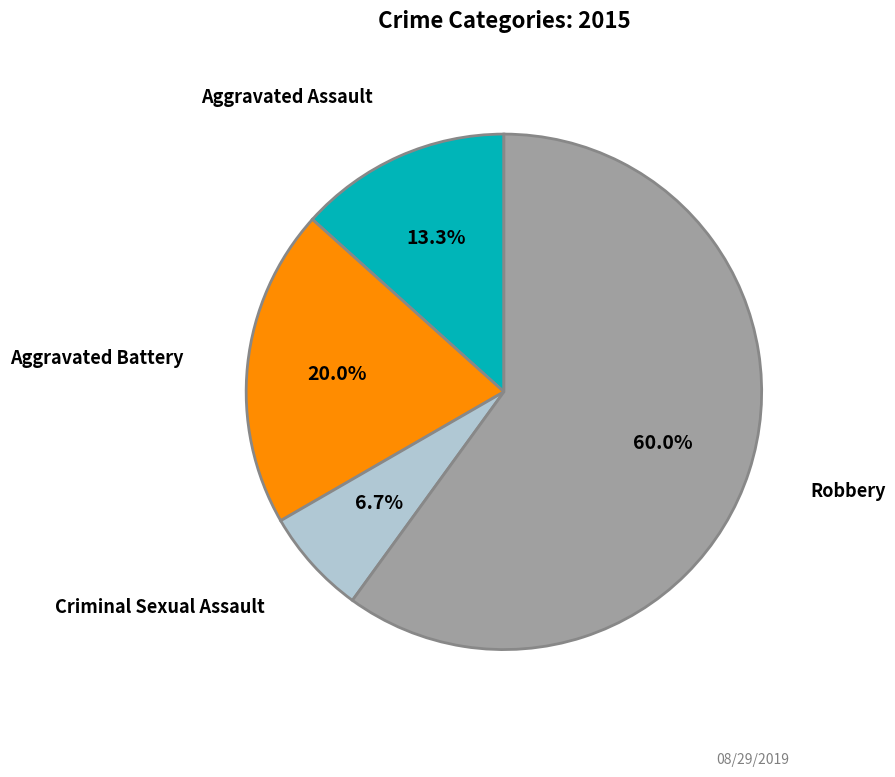

How many segments does this pie chart have?

4